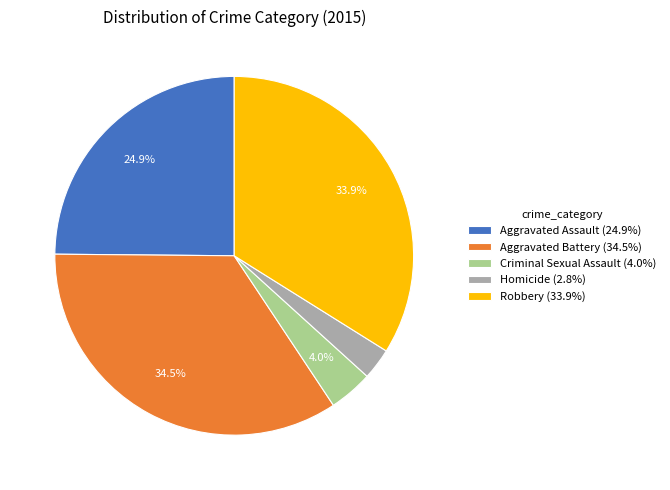

To the nearest percent, what portion does Aggravated Assault represent?

25%